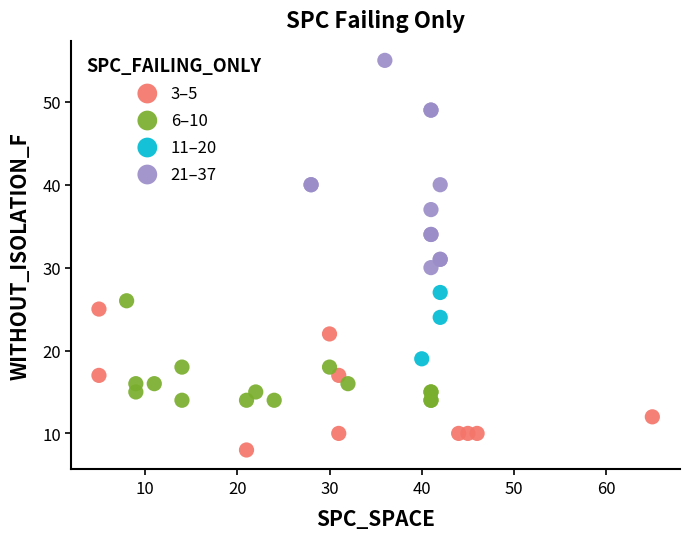

Which series contains the lowest Y value?

3–5